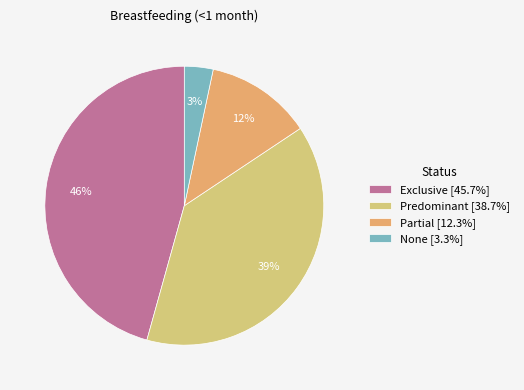

Does Predominant represent more than half of the total?

No